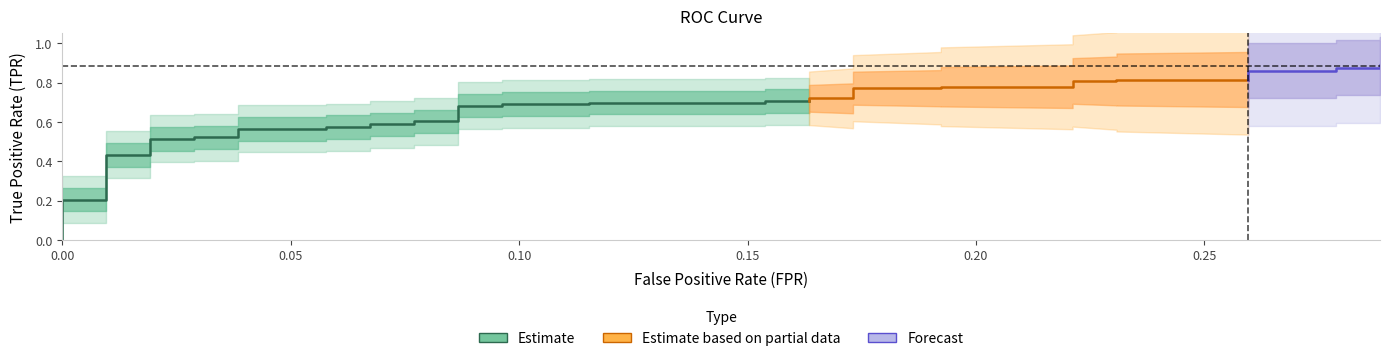

What position from the right is 27?

13